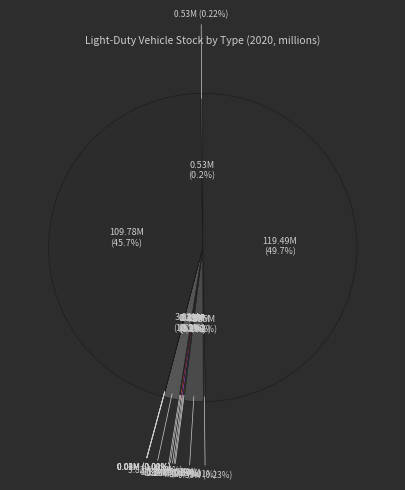

Rank the categories by value from lowest to highest.

Propane ICE, Propane Bi-fuel, Fuel Cell Hydrogen, Natural Gas ICE, Natural Gas Bi-fuel, Plug-in 40 Gasoline Hybrid, 200 Mile Electric Vehicle, 100 Mile Electric Vehicle, Plug-in 10 Gasoline Hybrid, 300 Mile Electric Vehicle, TDI Diesel ICE (Trucks), TDI Diesel ICE (Cars), Electric-Gasoline Hybrid, Ethanol-Flex Fuel ICE, Gasoline ICE Vehicles (Trucks), Gasoline ICE Vehicles (Cars)